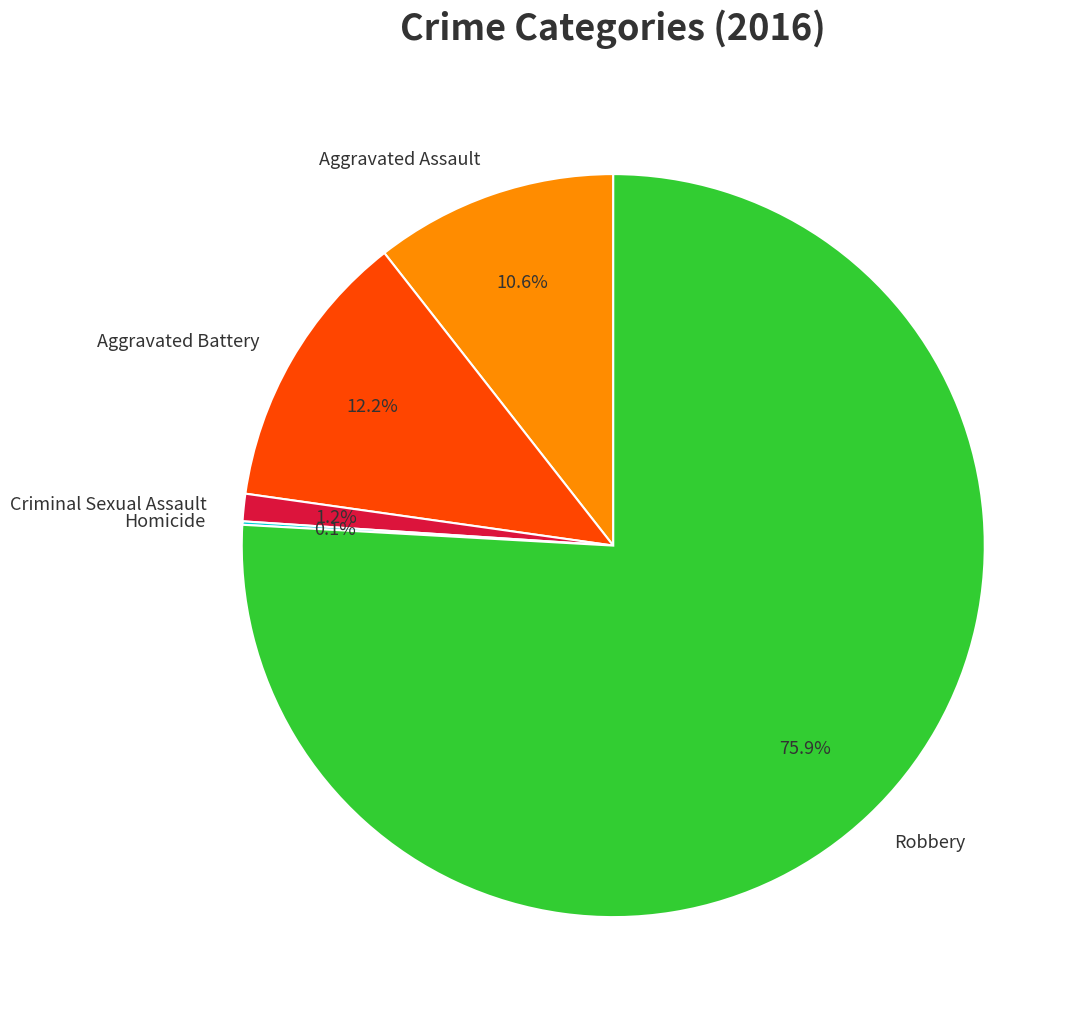

Does any single category account for the majority?

Yes